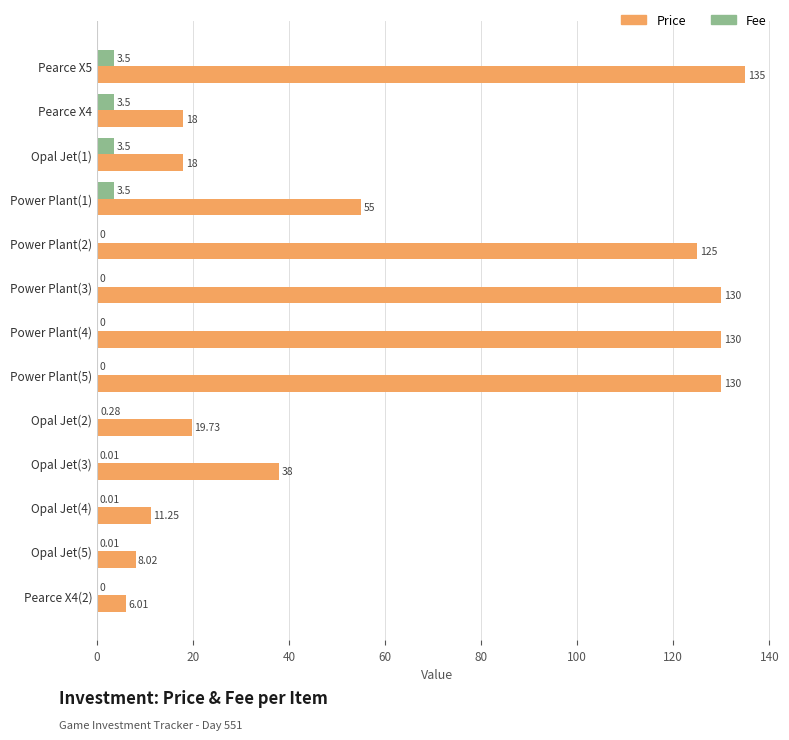

Is the value of Price at Power Plant(4) greater than the value of Fee at Power Plant(4)?

Yes